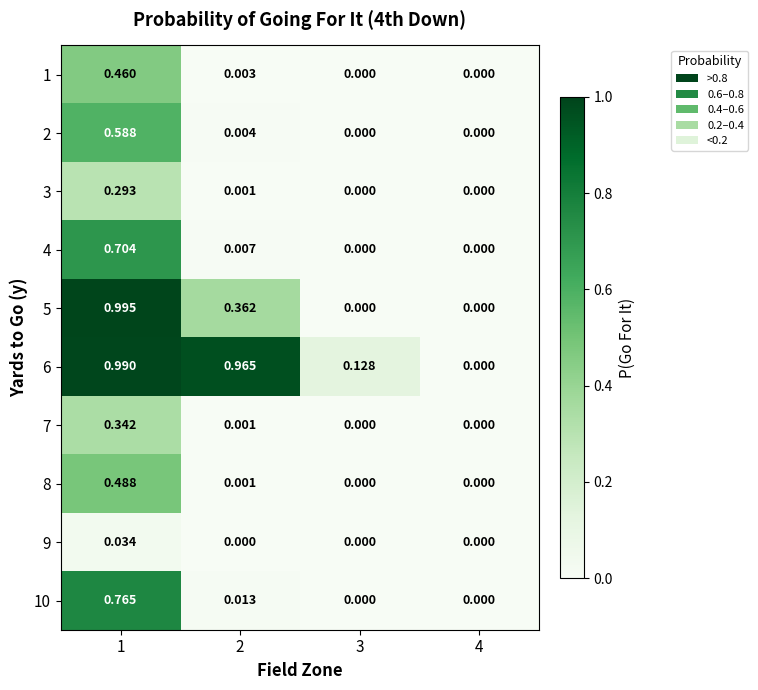

What is the spread (max minus min) of values at 2?

1.0